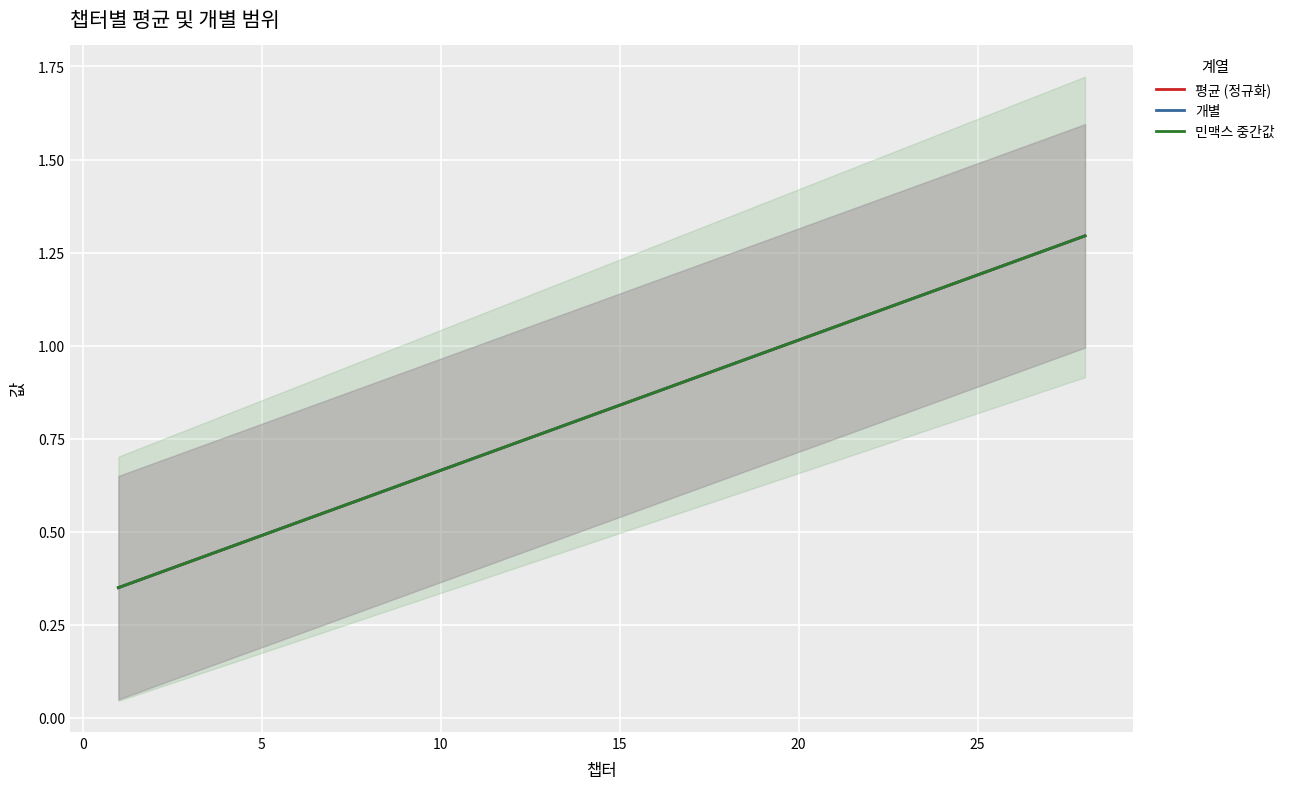

Is the value of 개별 at 24 greater than the value of 민맥스 중간값 at 25?

Yes